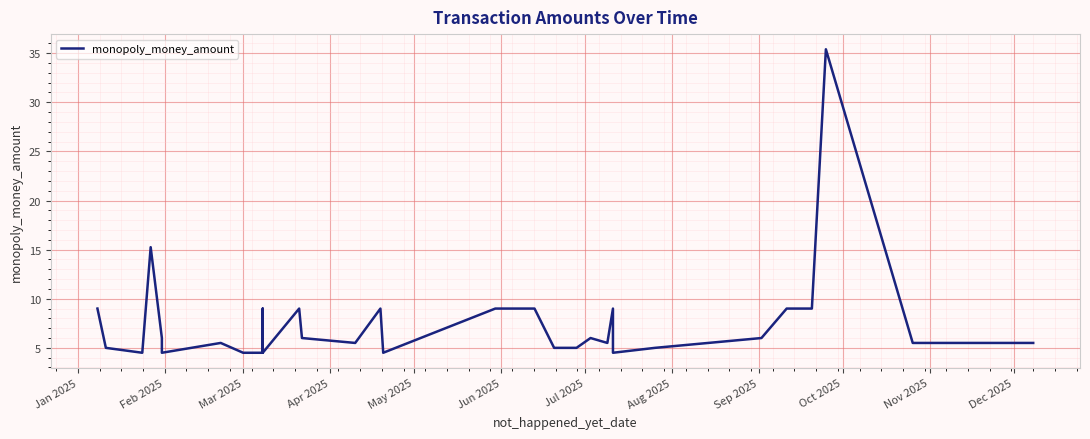

What is the value of the 16th point from the left?

9.0